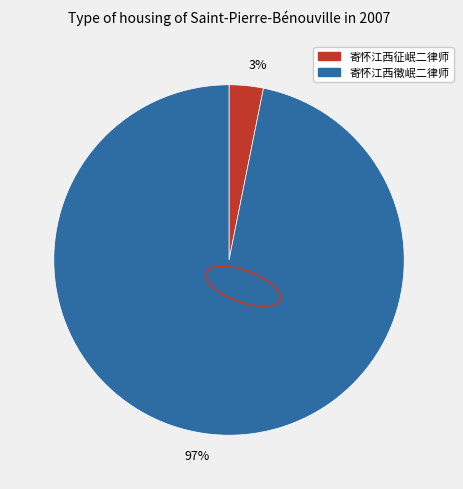

The 3% slice represents 3% of the pie. True or false?

True